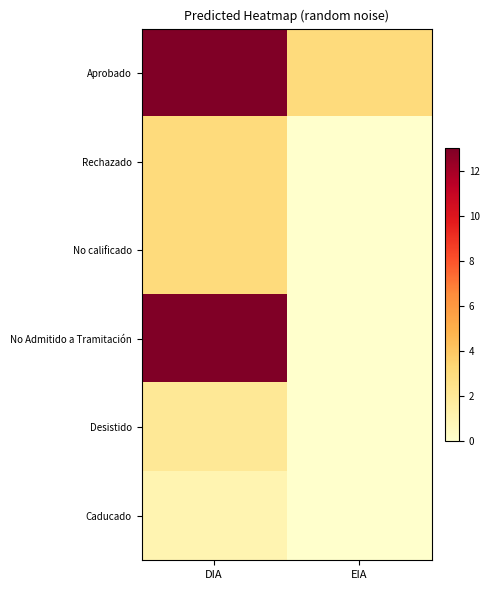

What is the total value across all series at DIA?

35